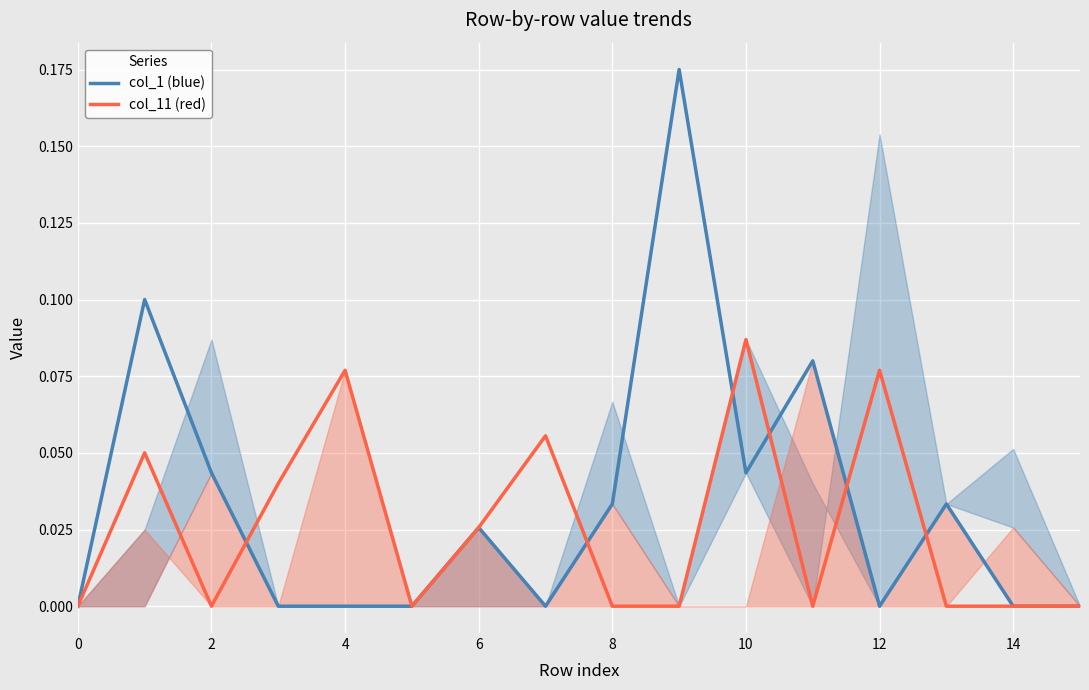

True or false: col_1 (blue) has more than 0 interior local peaks.

True